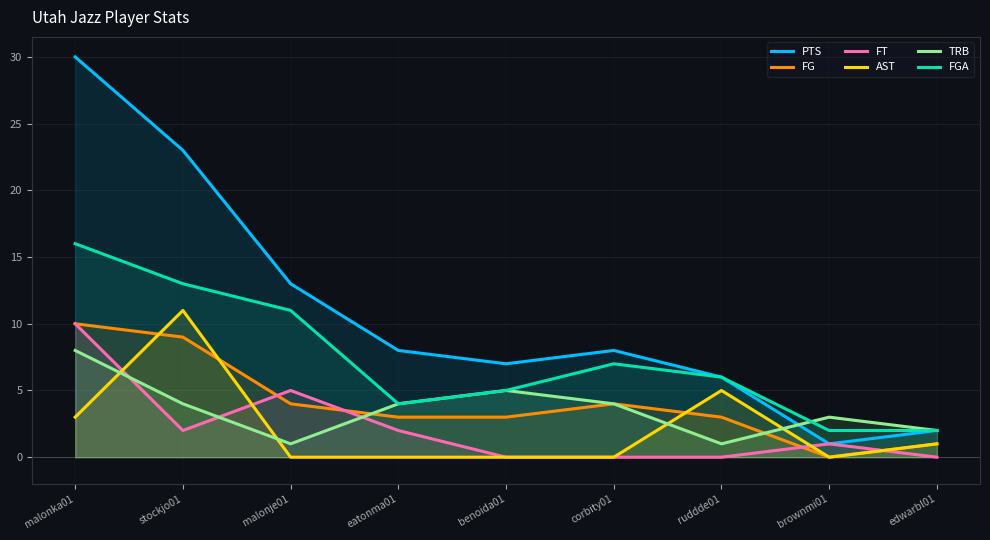

At which label does TRB first exceed 4?

malonka01